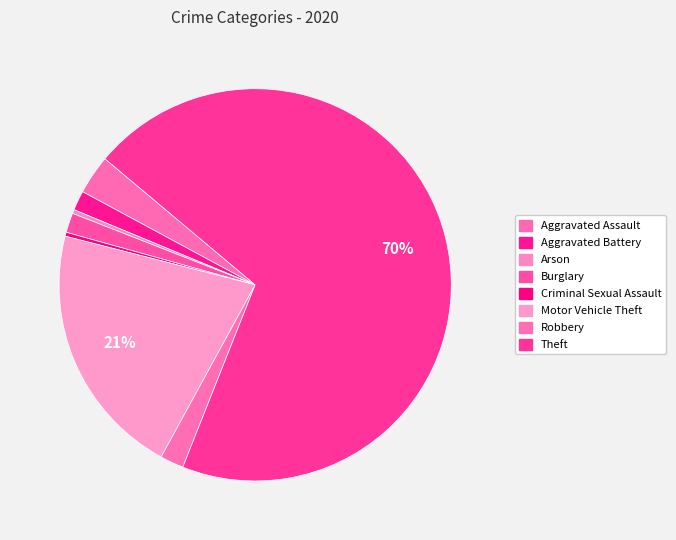

How many slices are in this pie chart?

8